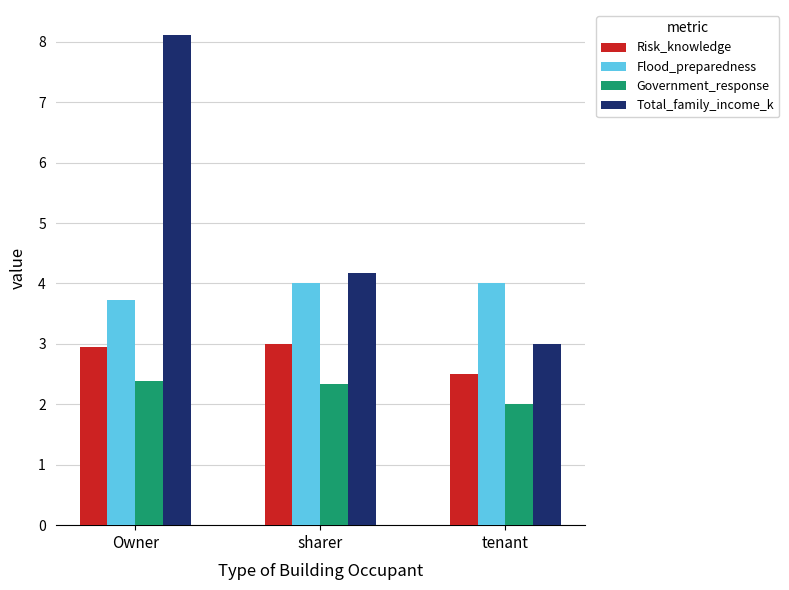

What value does the Total_family_income_k series have at Owner?

8.1